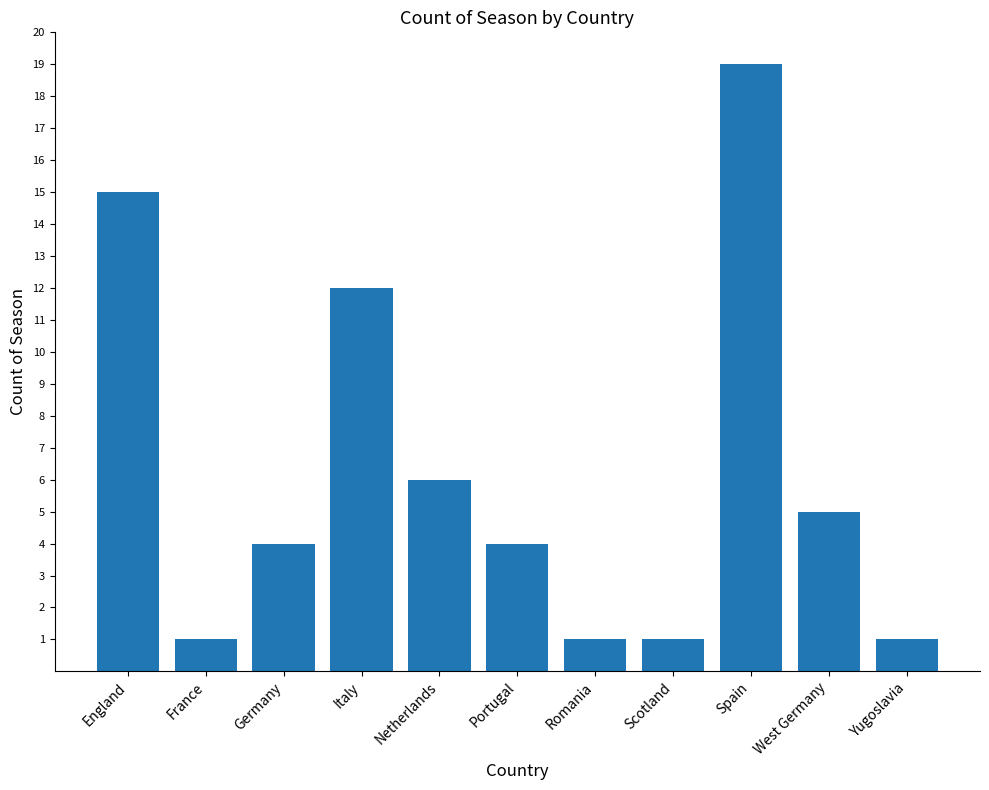

The chart shows a value of 4 at Germany. True or false?

True